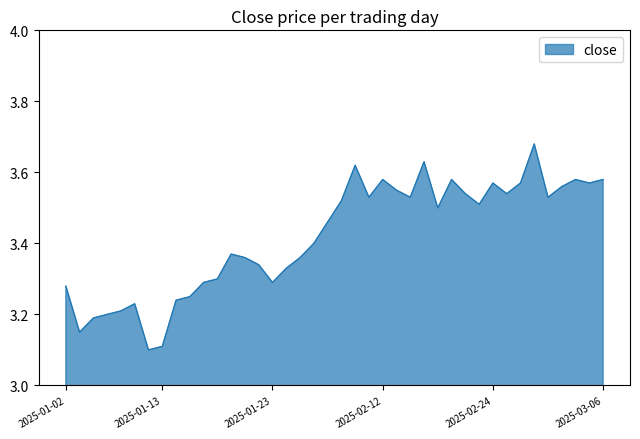

What is the difference between the maximum and minimum values?

0.6